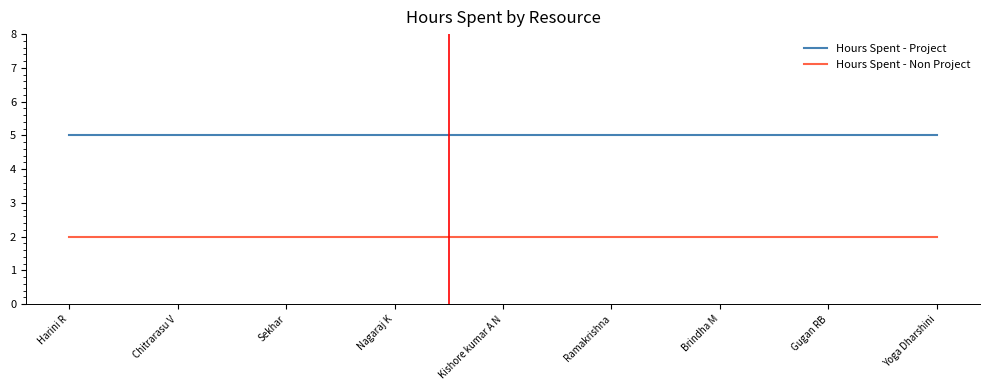

Which series has the largest total across all categories?

Hours Spent - Project